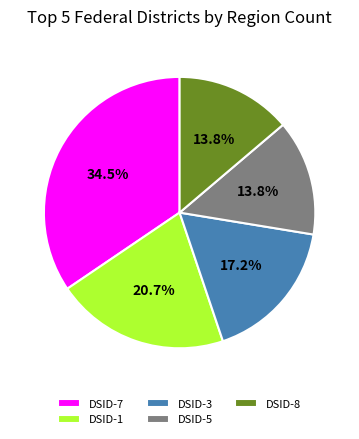

To the nearest percent, what is the average slice percentage?

20%